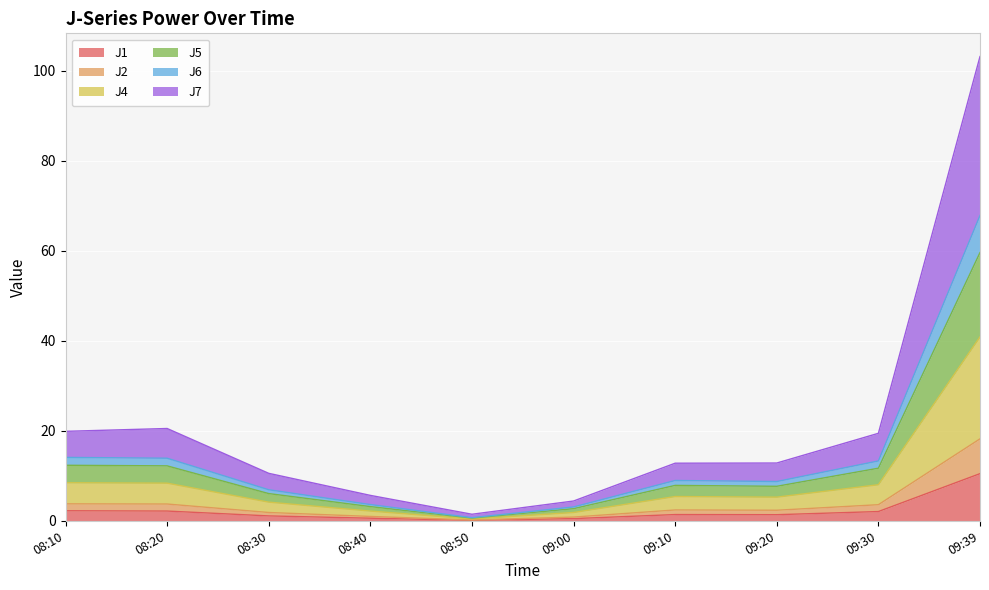

At which label does J1 reach its peak?

09:39